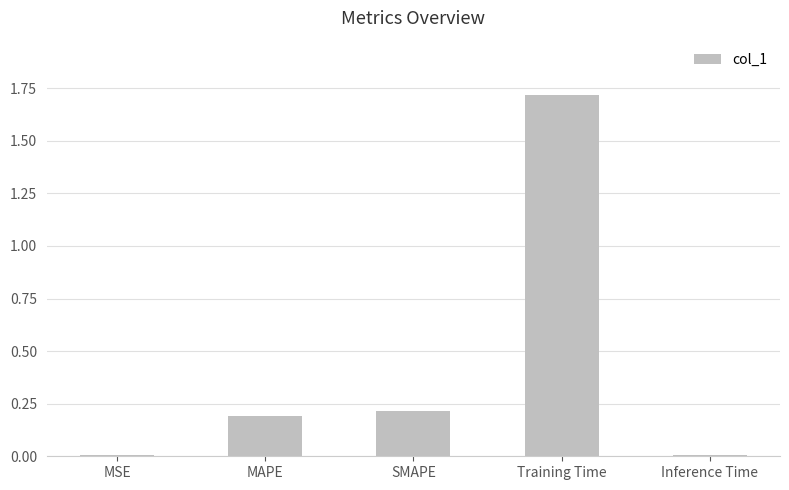

Is it true that the value at MAPE is 0.1?

False